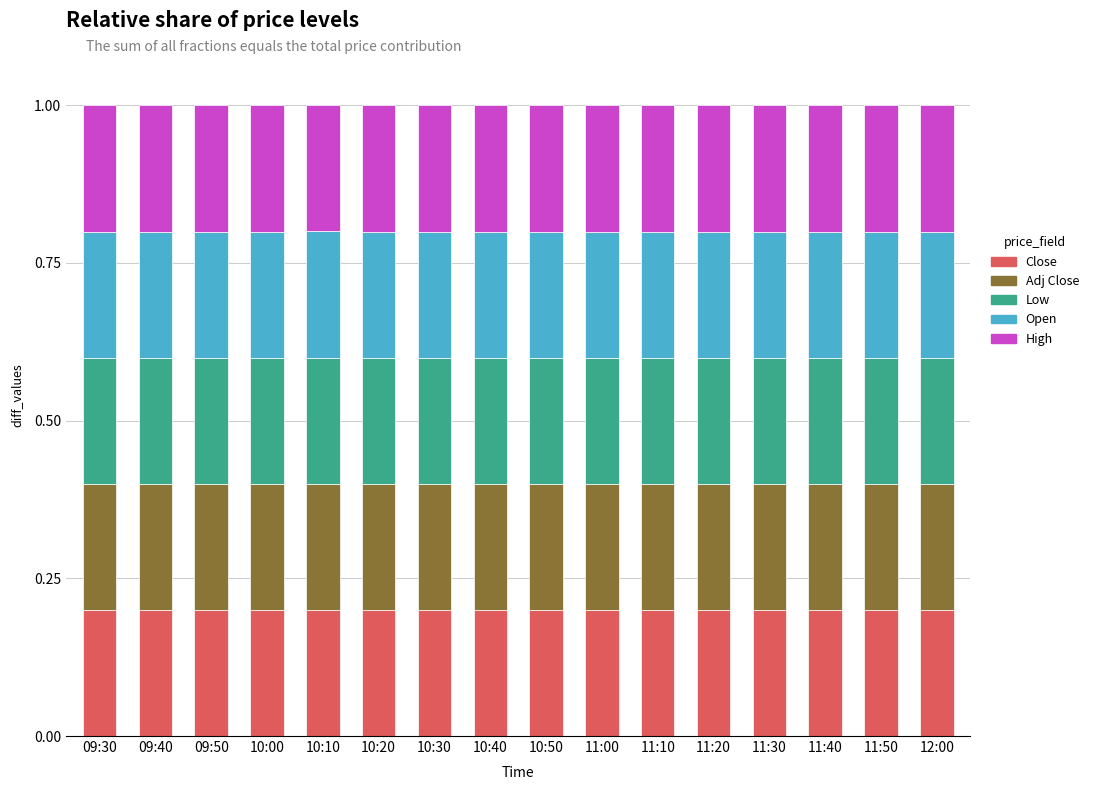

What is the total value across all series at 09:30?

1.0